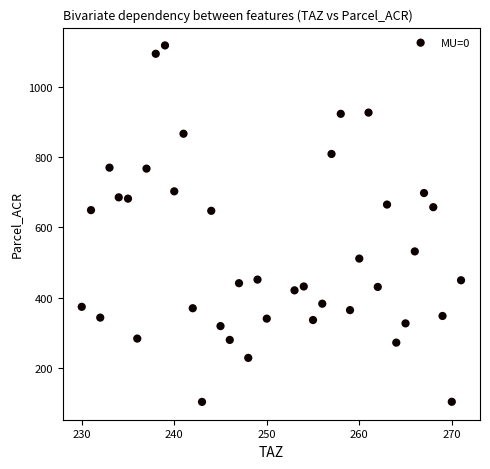

What is the range of X values (max minus min)?

41.0